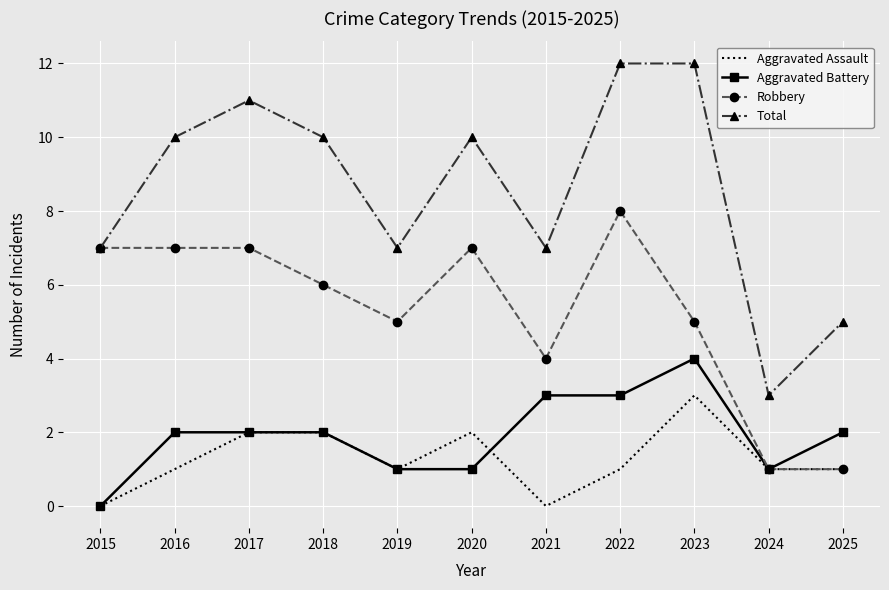

Reading left to right, what are all the values shown in this chart?

Aggravated Assault: 0	1	2	2	1	2	0	1	3	1	1
Aggravated Battery: 0	2	2	2	1	1	3	3	4	1	2
Robbery: 7	7	7	6	5	7	4	8	5	1	1
Total: 7	10	11	10	7	10	7	12	12	3	5